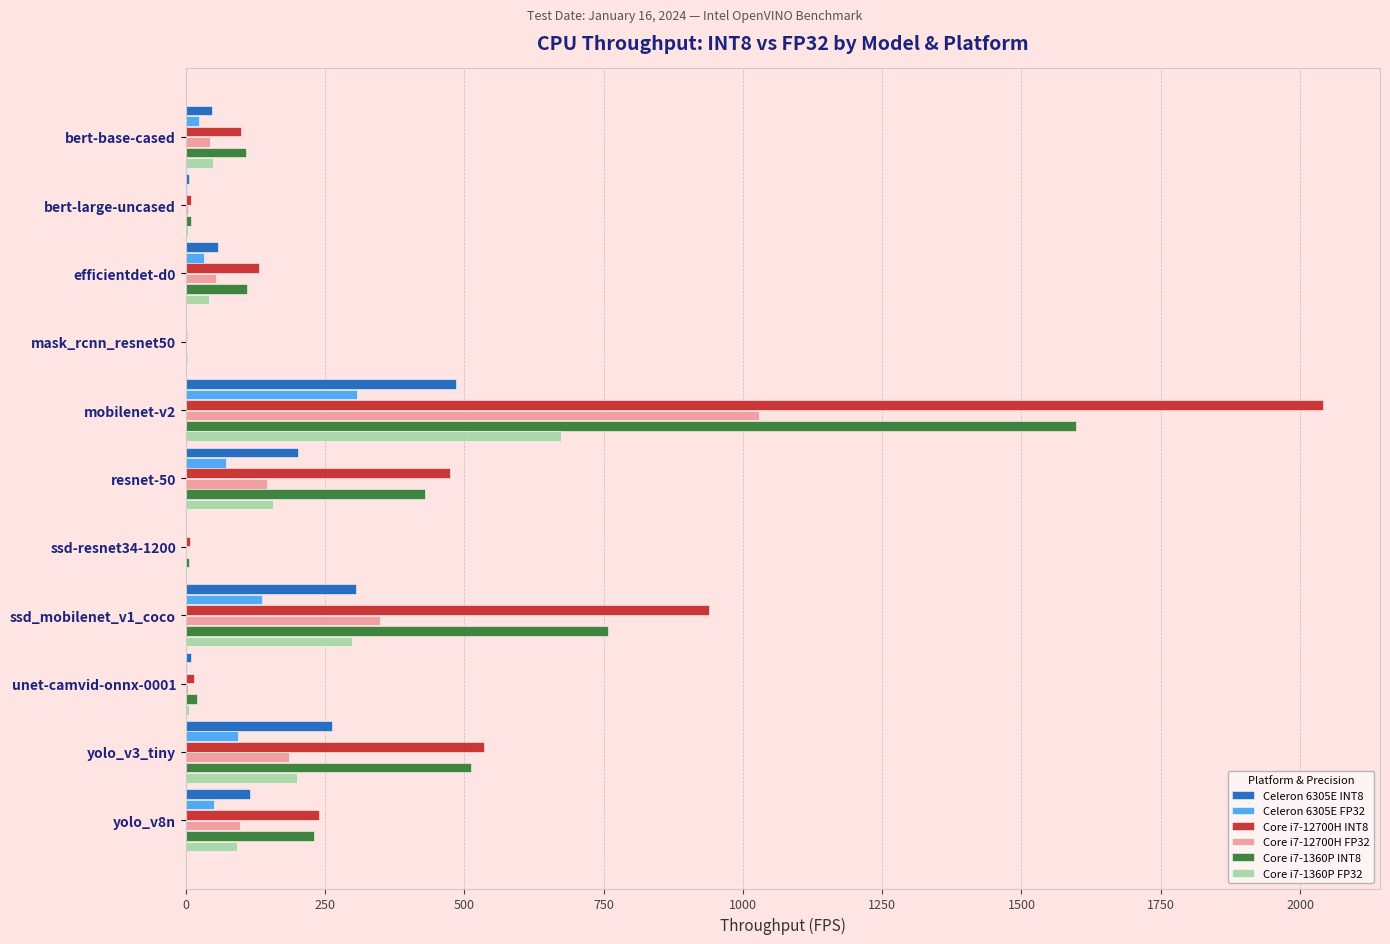

What is the sum of all Core i7-12700H INT8 values?

4491.5